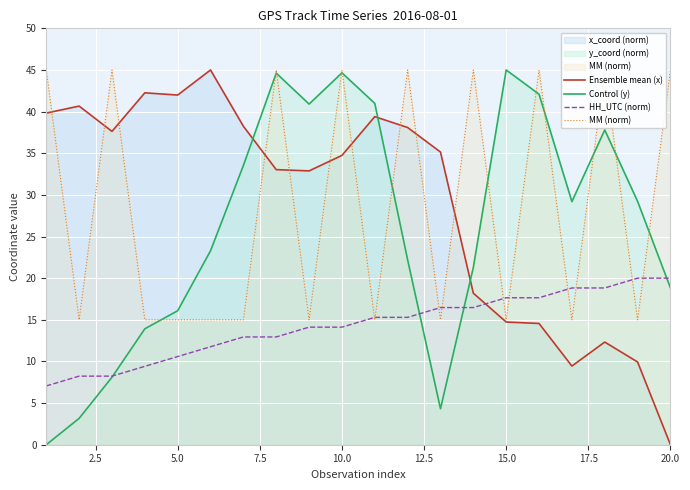

What is the value of the MM (norm) point at the 19th from the left?

15.0